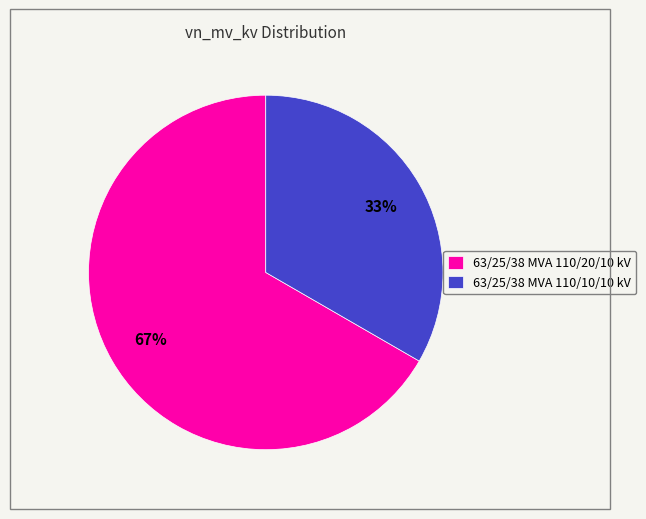

Is there a majority slice in this chart?

Yes